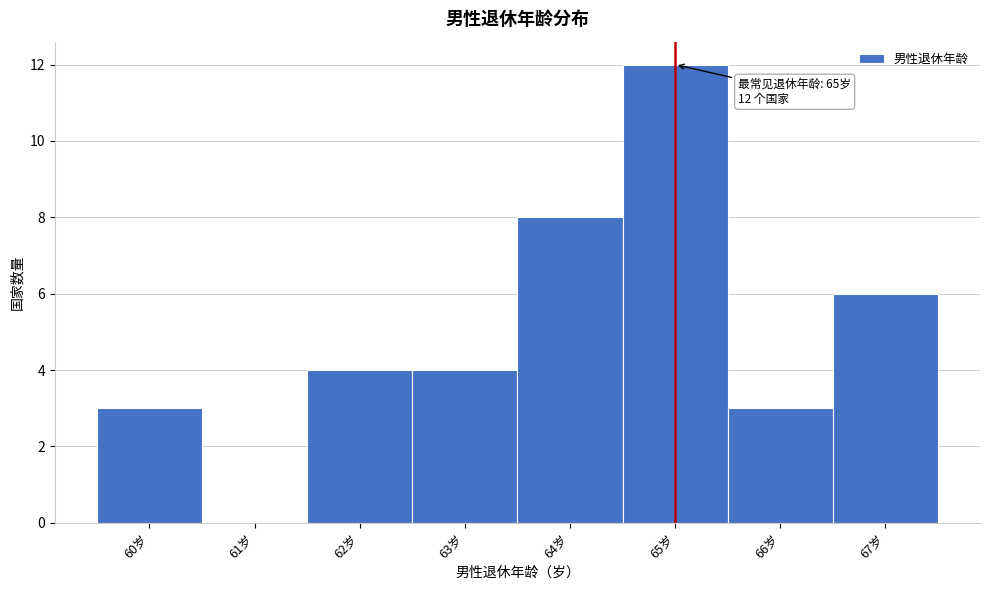

Over which range of the x-axis is the bar tallest?

64.5 to 65.5